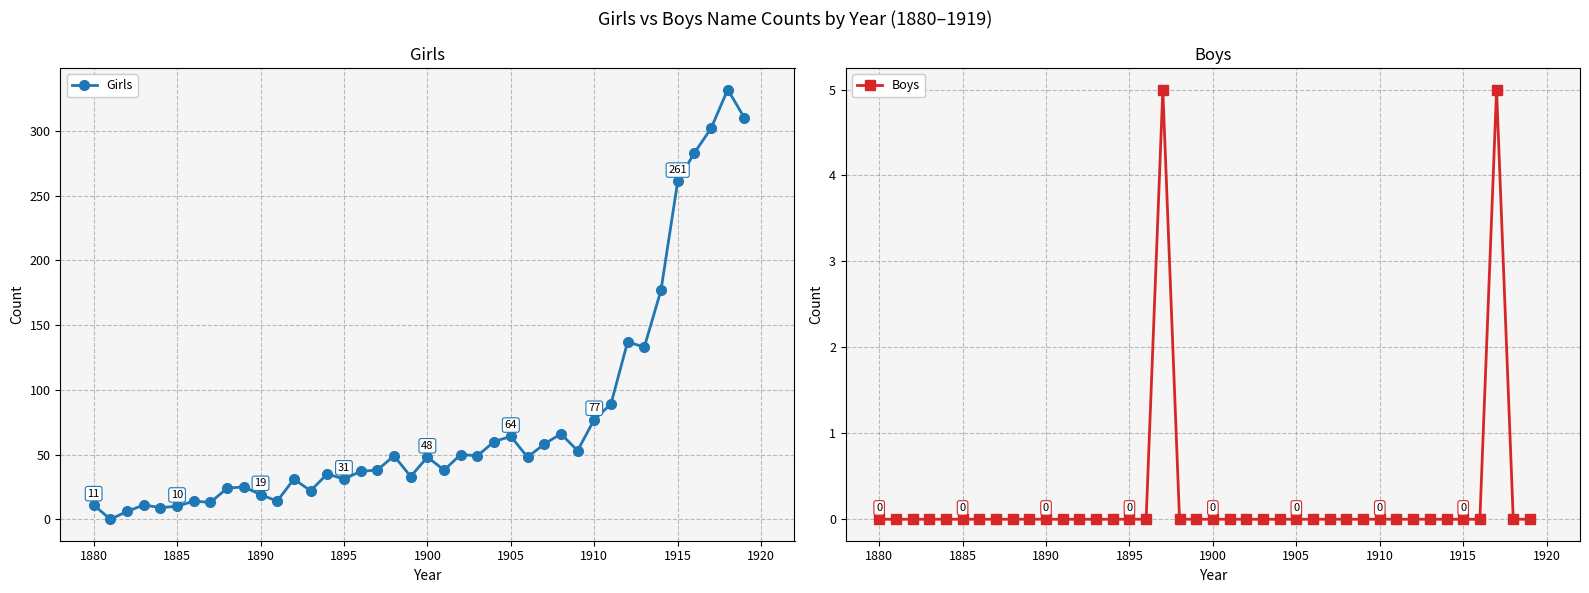

What is the maximum value for Boys?

5